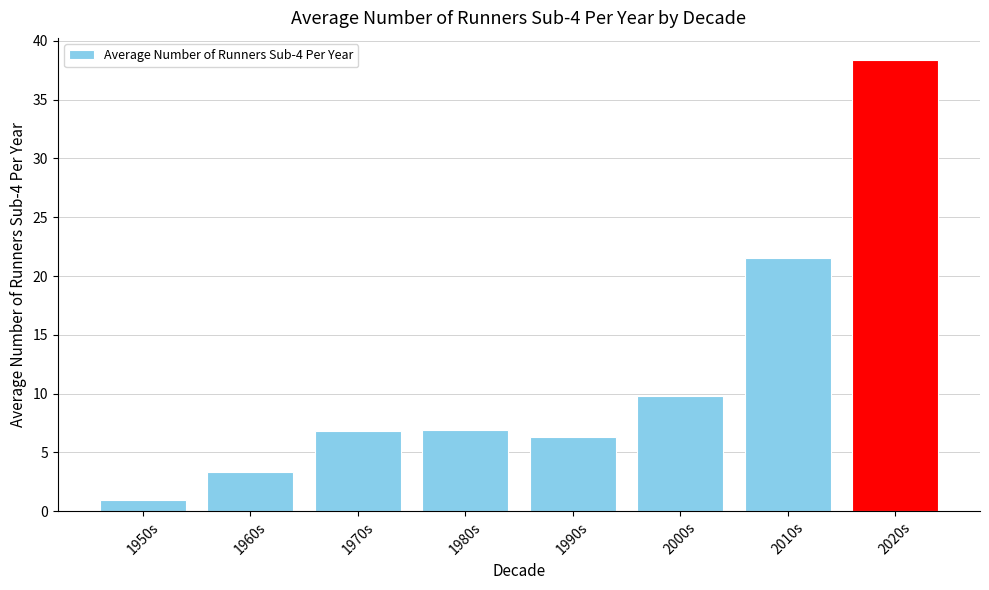

At which label is the value closest to 19?

2010s